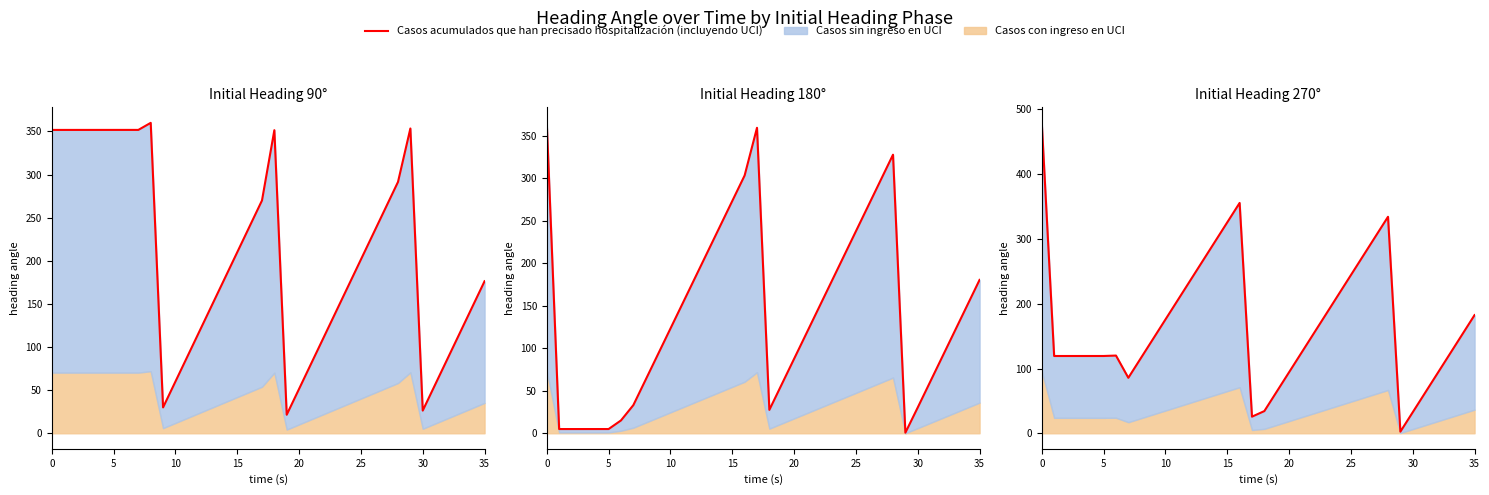

How many lines are shown in the chart?

1